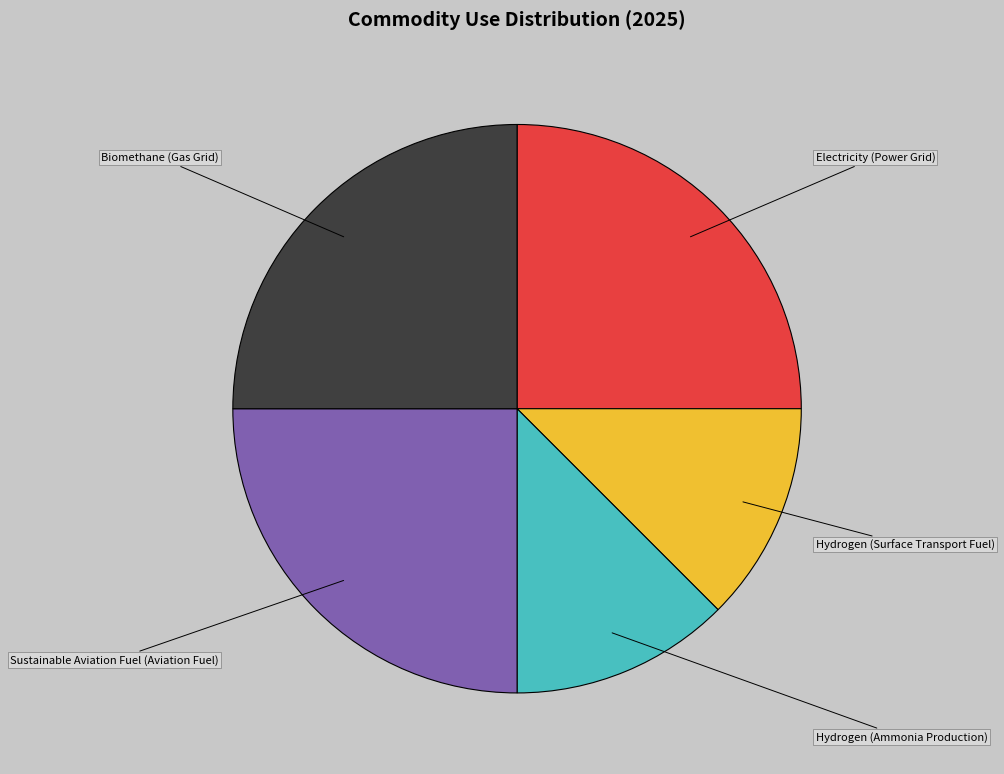

Does any single category account for the majority?

No